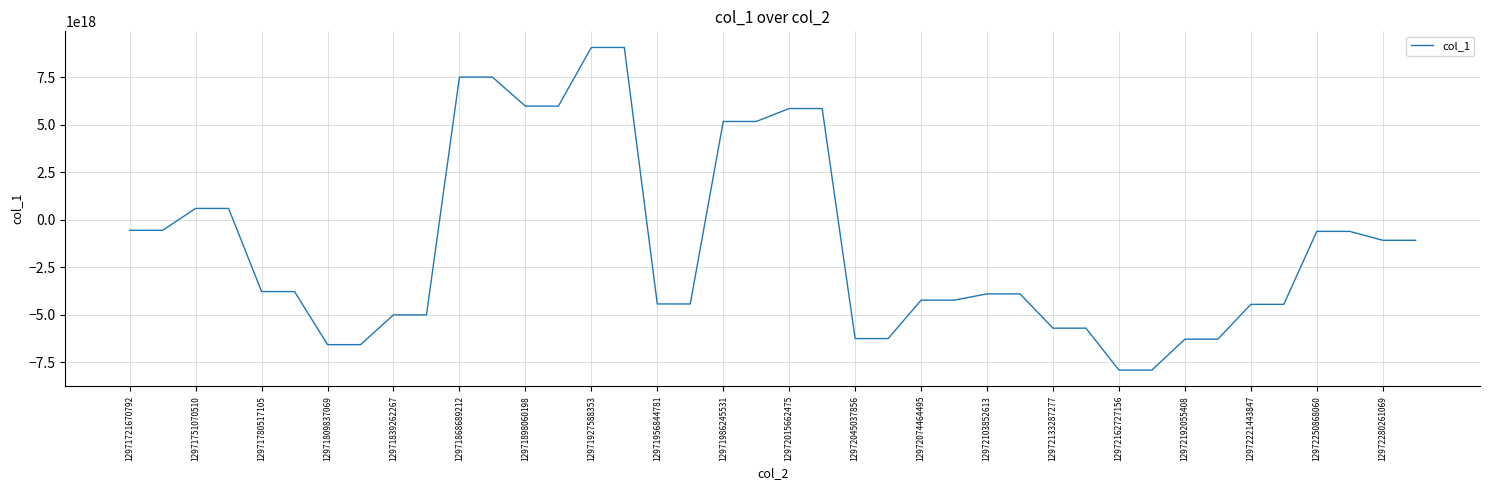

Is it true that the value at 12972103852613 is -5321692000677590016?

False